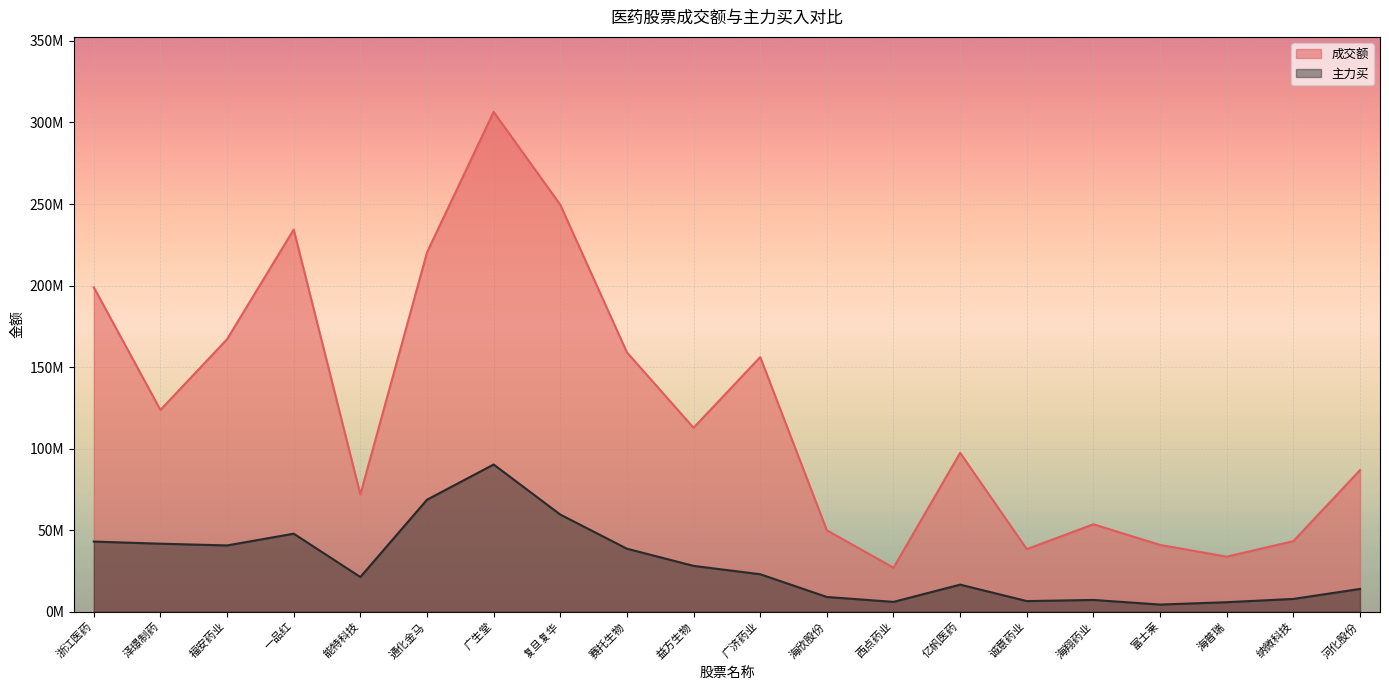

Where is the first local minimum for 主力买?

福安药业